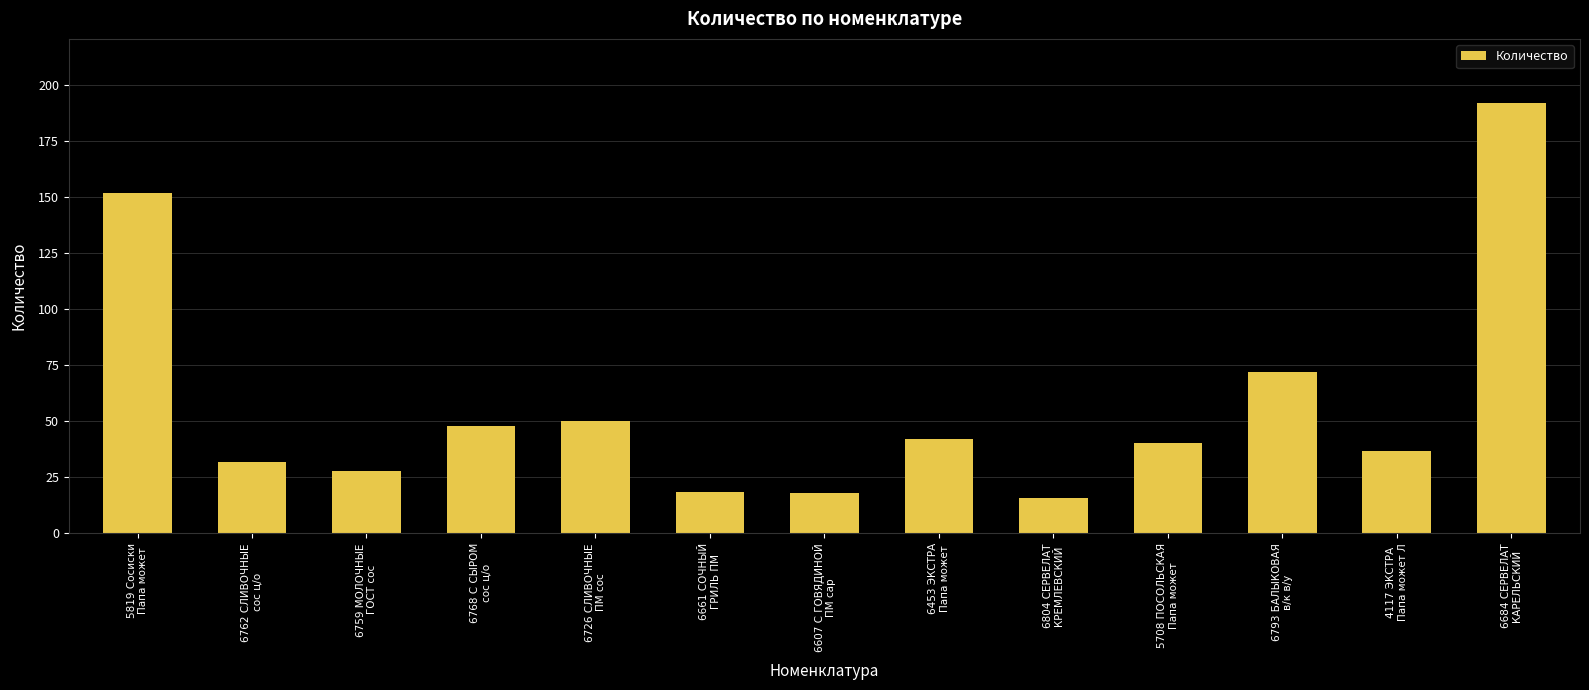

What is the value of the 9th bar from the left?

16.0